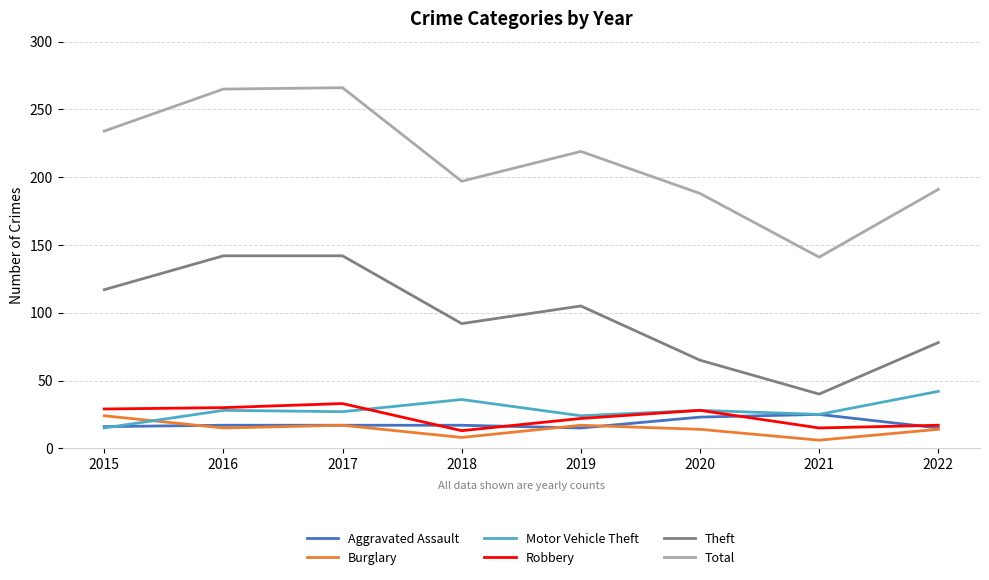

What is the highest value of the Motor Vehicle Theft series?

42